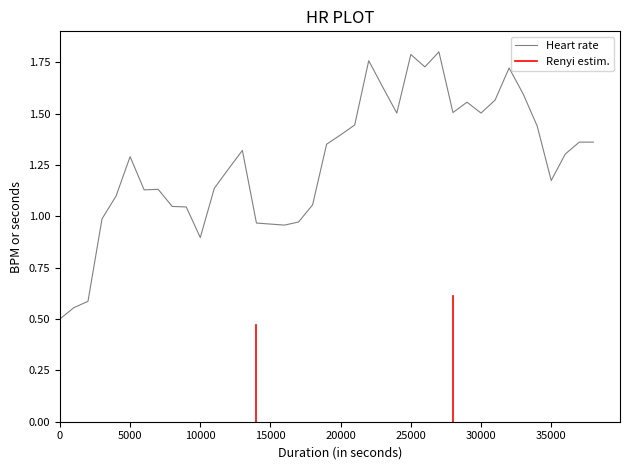

The value of Heart rate at 35000 is 1.8. True or false?

False